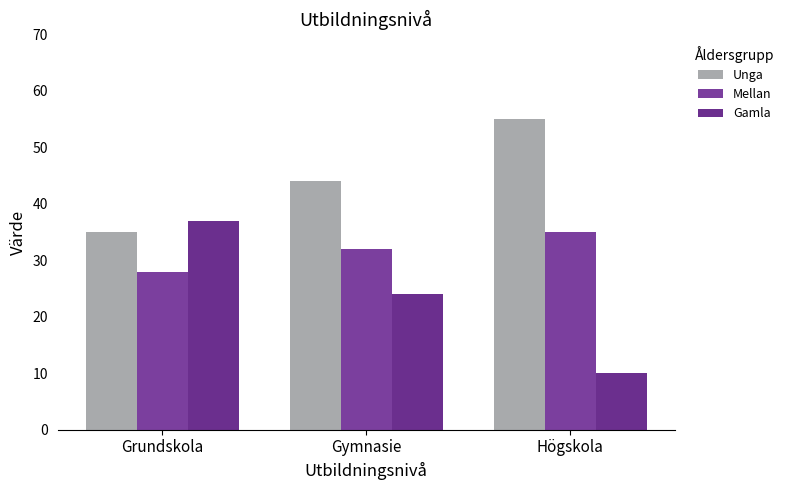

How many Mellan values are between 28 and 35?

3